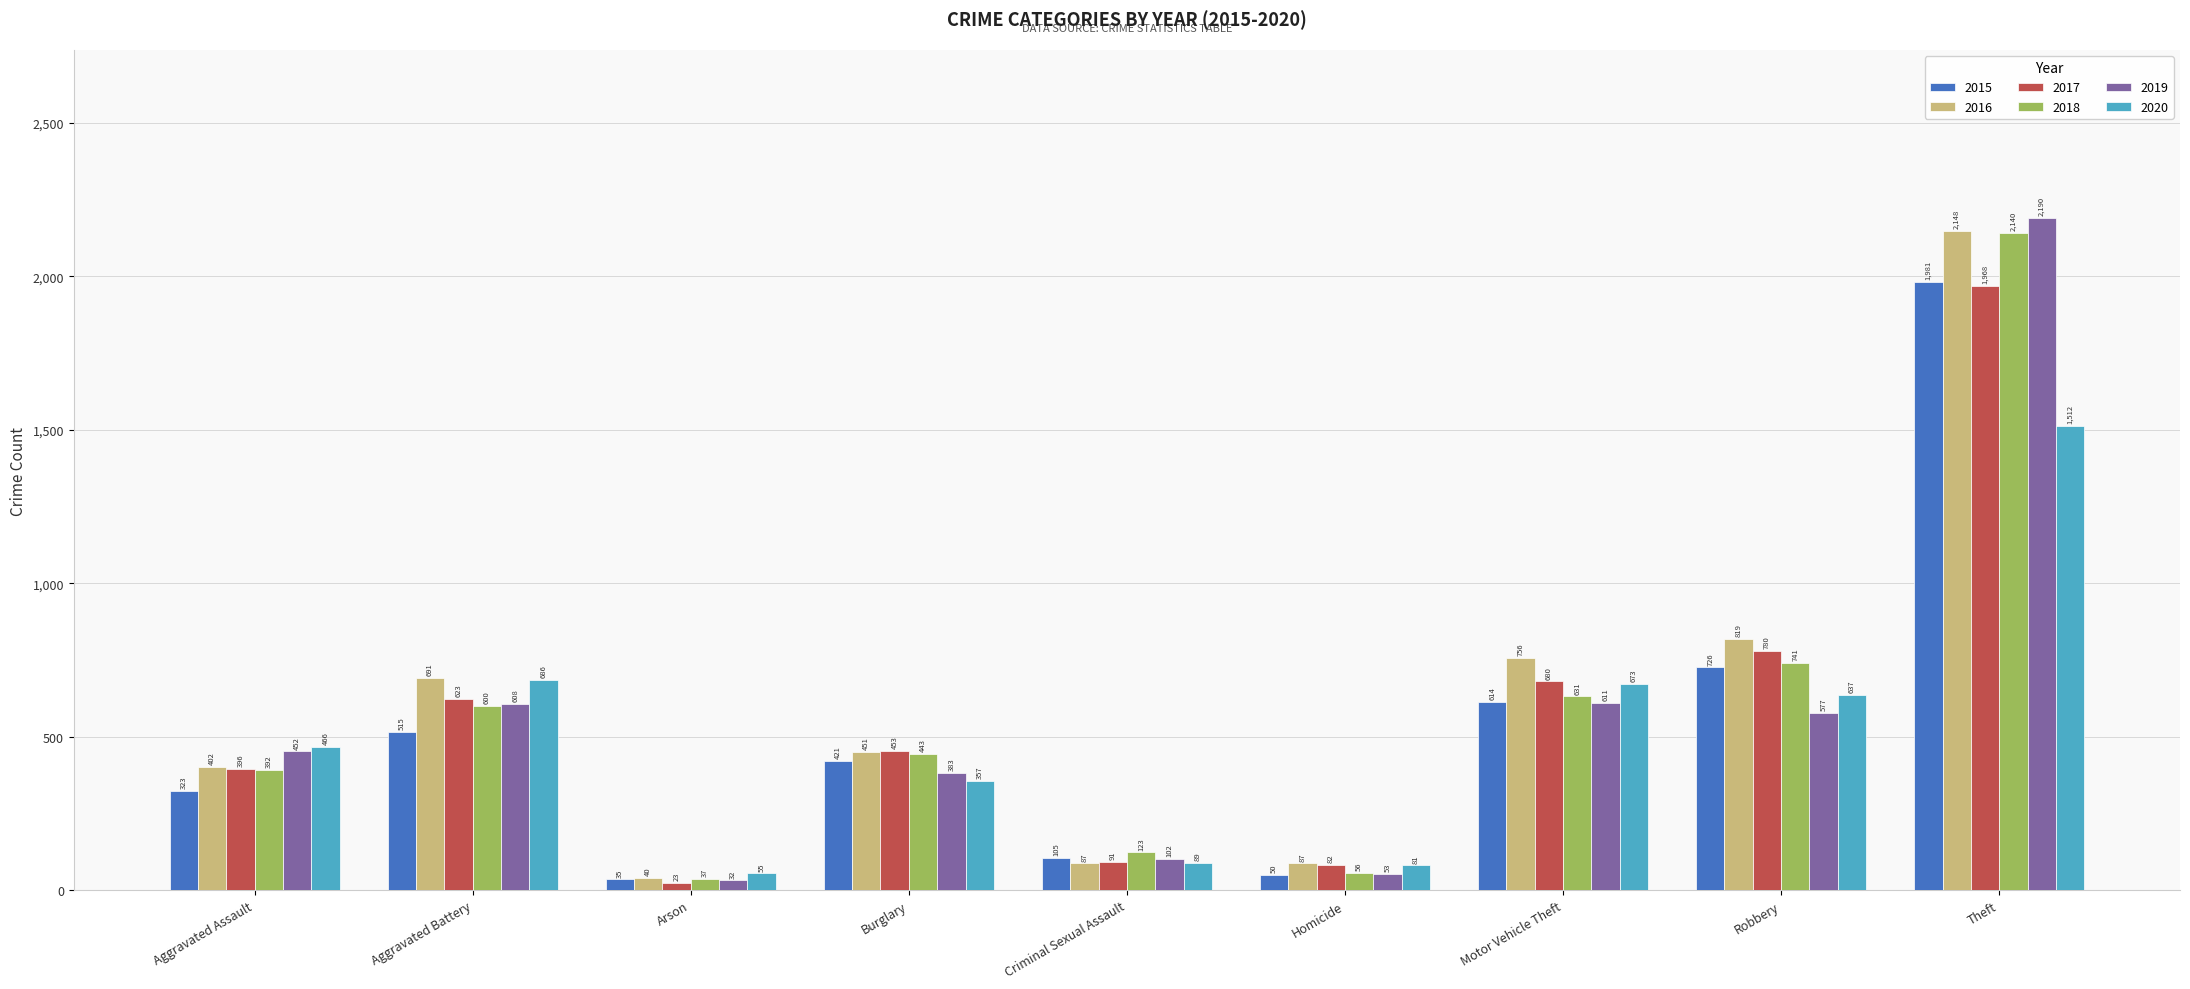

At which category is the sum across all series the highest?

Theft